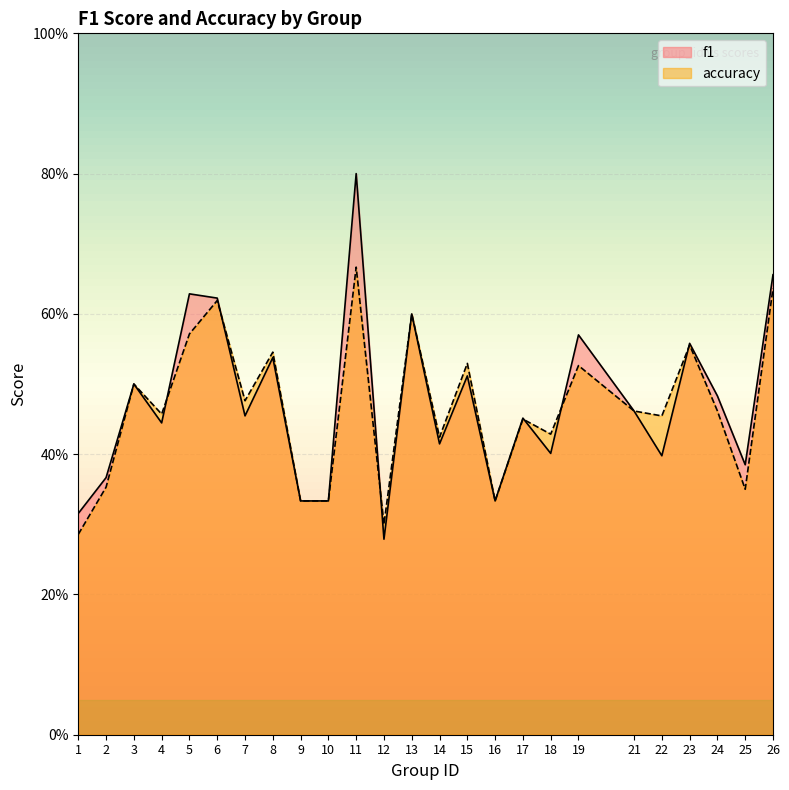

What is the smallest value displayed?

0.3